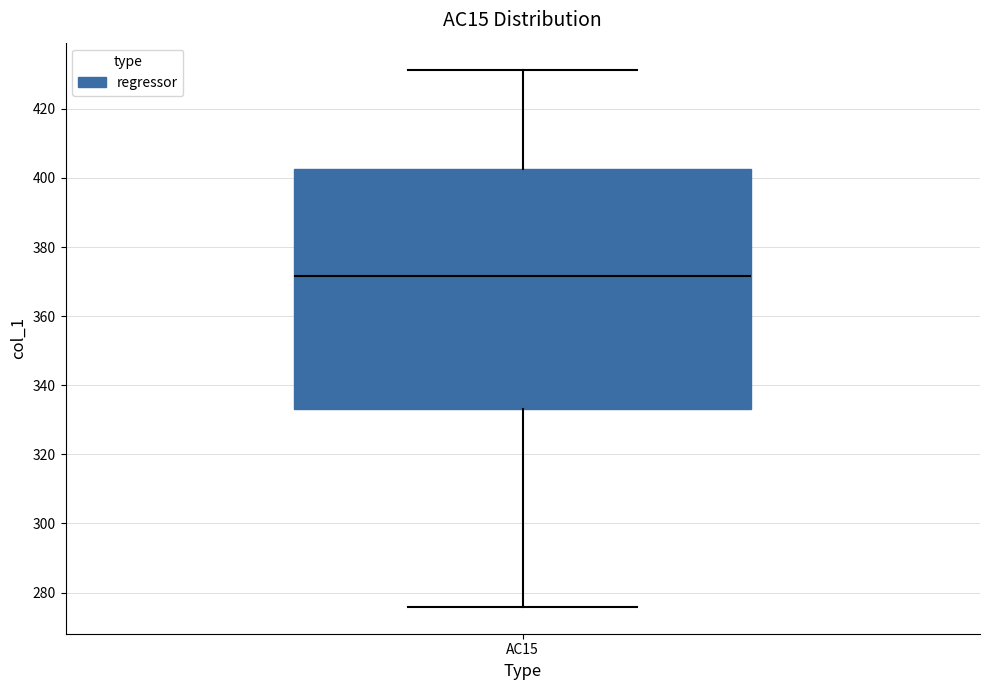

Read this box plot against the y-axis: the position of the median line, the range covered by the box, and the ends of both whiskers. The values are not printed on the chart, so give them approximately, as read against the axis.

median 372, box 334 to 402, whiskers 276 to 432